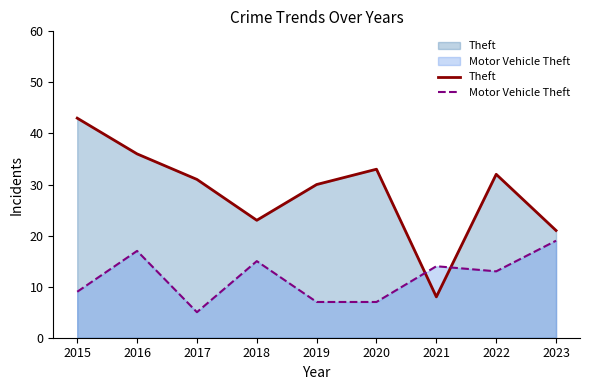

Which series has the largest total across all categories?

Theft